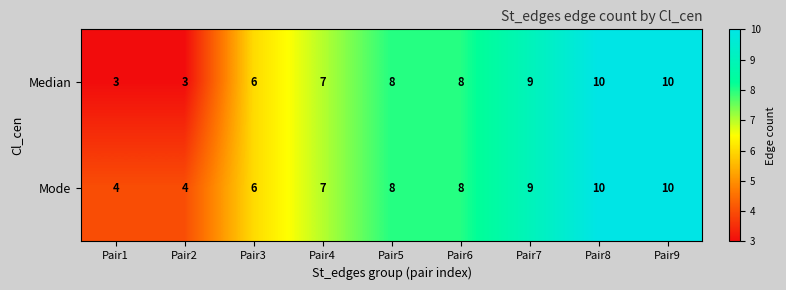

Read the Mode value at Pair5.

8